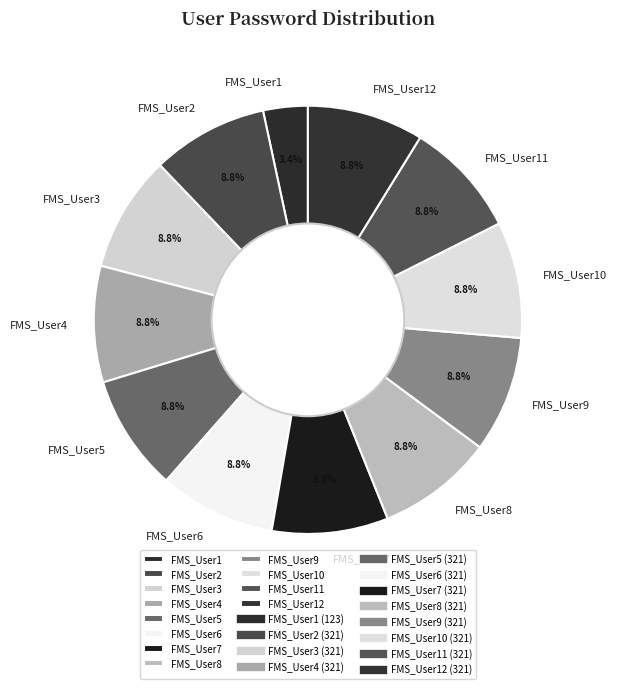

To the nearest percent, what portion does FMS_User11 represent?

9%